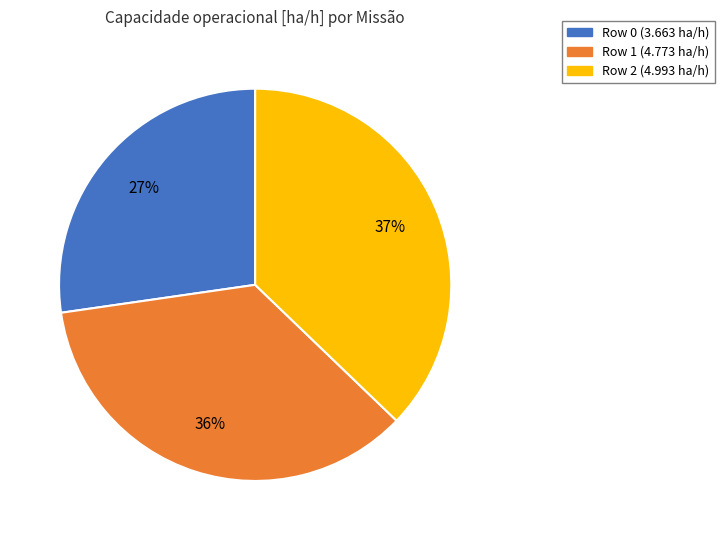

Does any single category account for the majority?

No